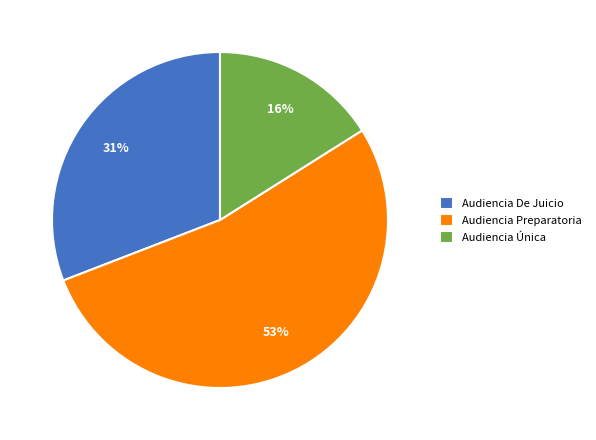

To the nearest percent, what percentage of the pie is Audiencia De Juicio?

31%